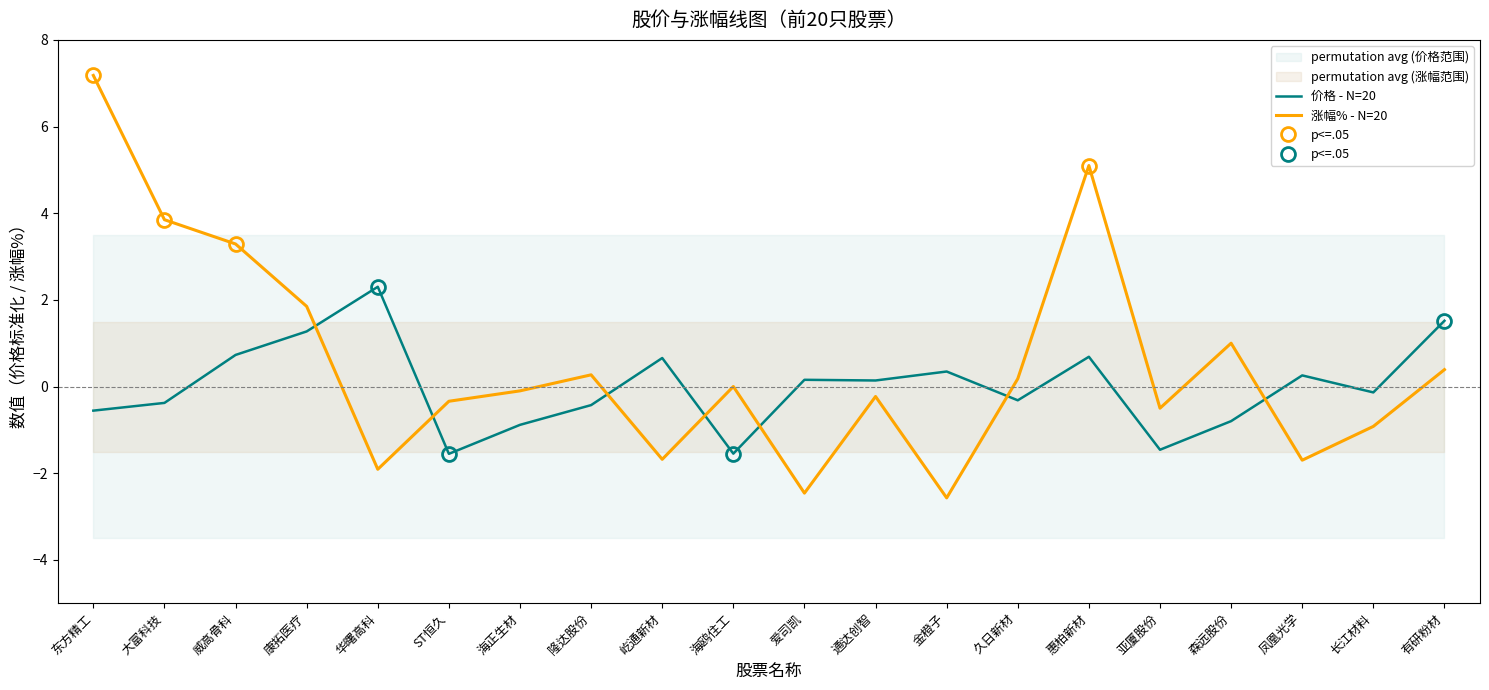

What is the difference between the 价格 - N=20 values at 金橙子 and 爱司凯?

0.2